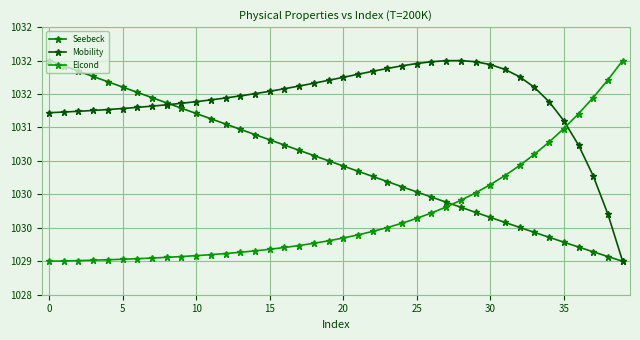

What is the label of the 25th point from the left?

24